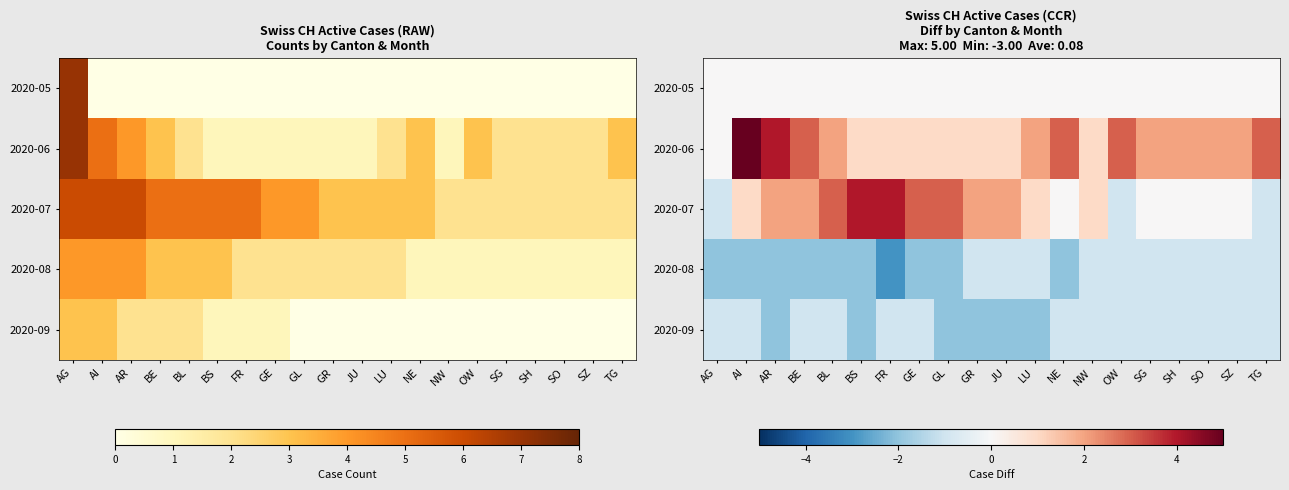

How many data points does each series have?

20